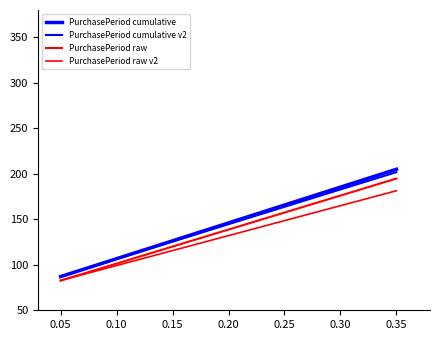

Is this an area chart (filled region under the line)?

No